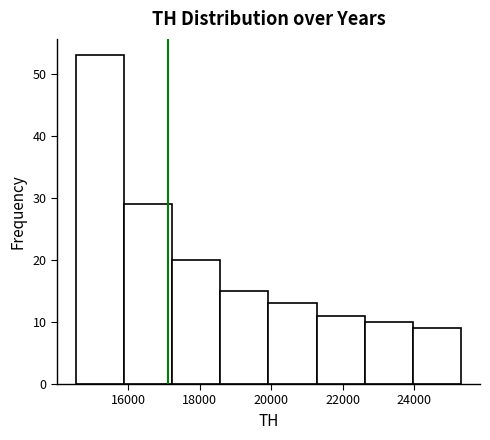

Reading left to right, transcribe this chart: for each bar, give the range it covers on the x-axis and its height. Neither the bar edges nor the heights are printed on the chart, so give them approximately, as read against the axes.

14600 to 15800: 53
15800 to 17200: 29
17200 to 18600: 20
18600 to 20000: 15
20000 to 21200: 13
21200 to 22600: 11
22600 to 24000: 10
24000 to 25400: 9